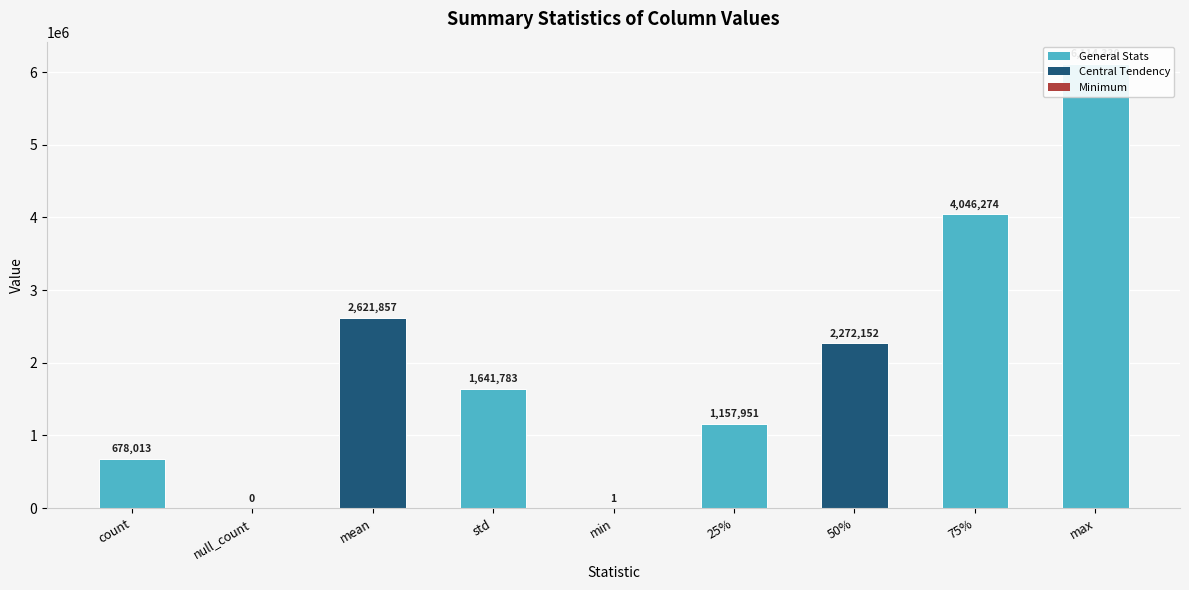

What is the difference between the maximum and second lowest values?

6114329.0